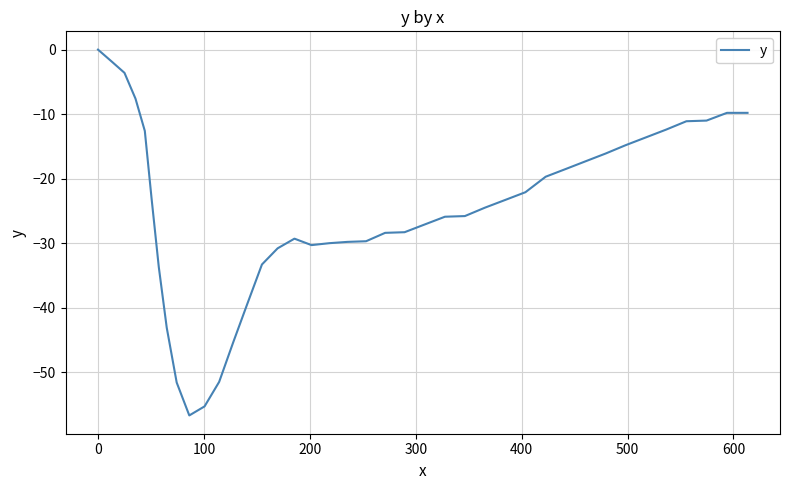

What is the minimum value shown in the chart?

-56.7